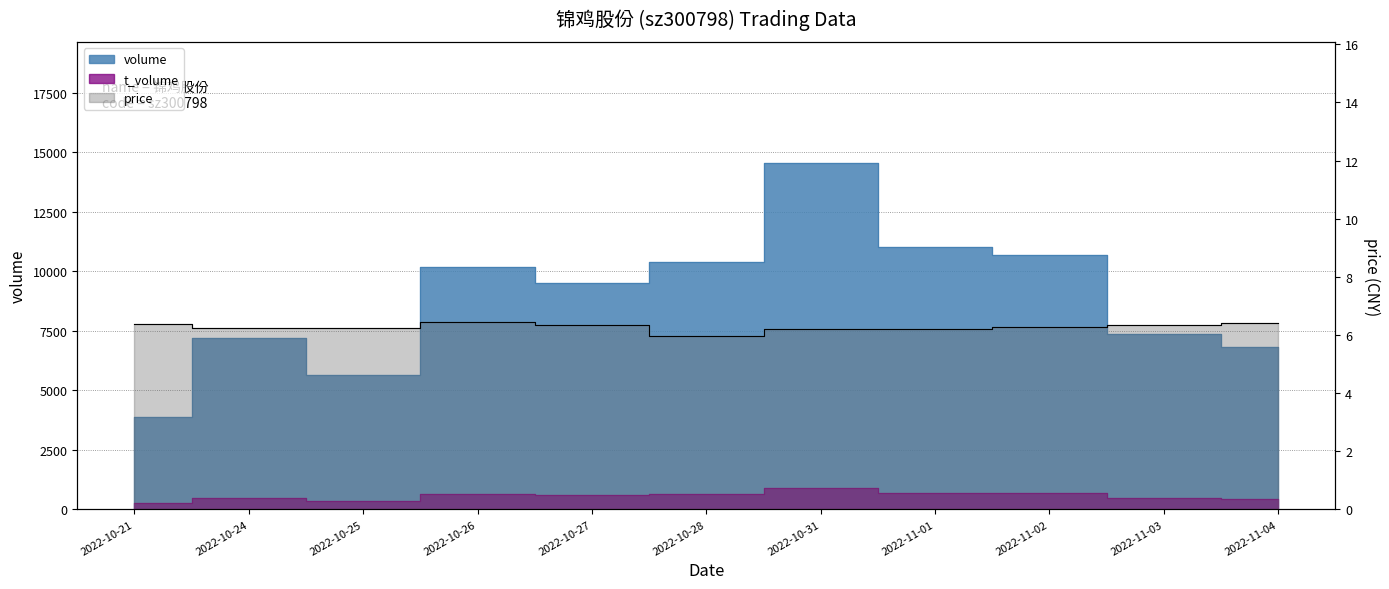

Between 2022-10-26 and 2022-11-04, which is larger?

2022-10-26